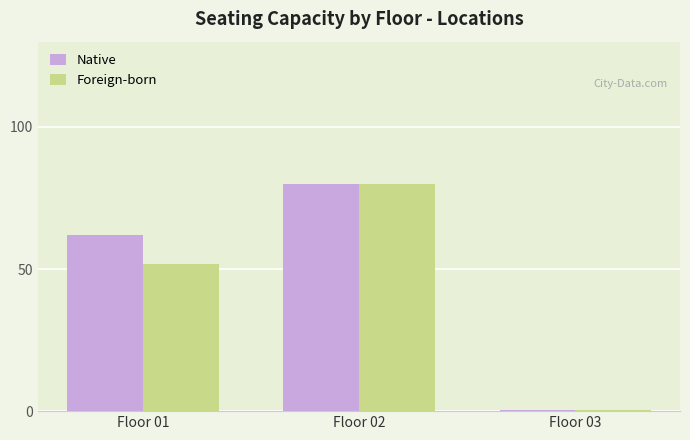

At which label does Native first exceed 61?

Floor 01